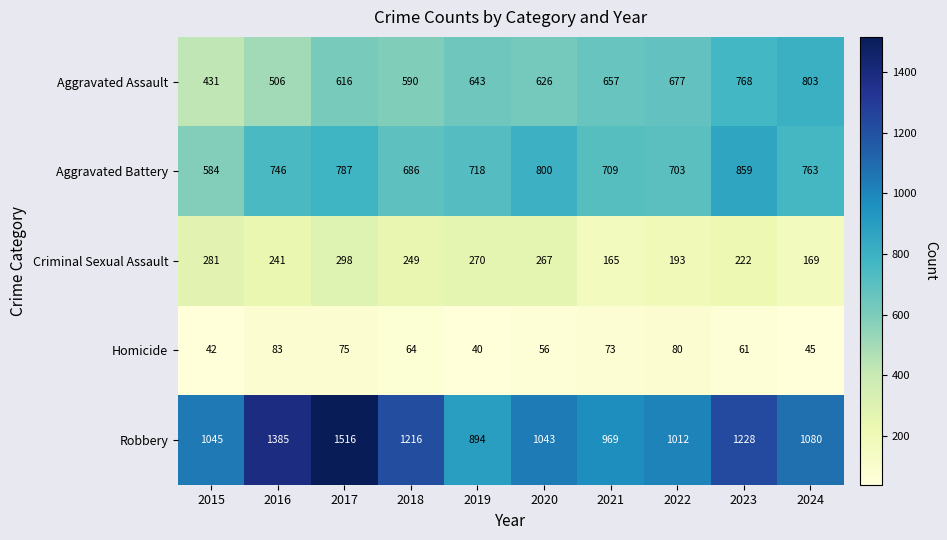

At which category is the sum across all series the highest?

2017